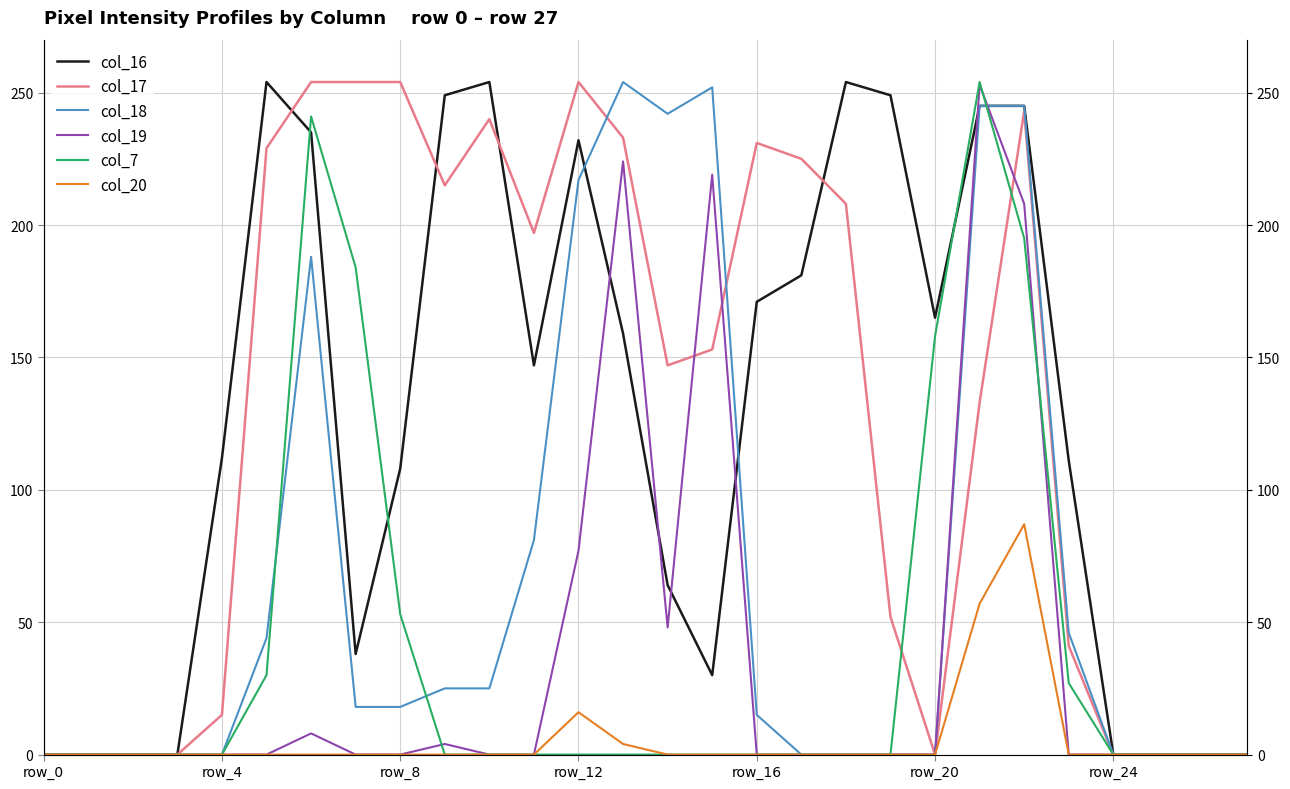

The value of col_7 at row_16 is 0. True or false?

True